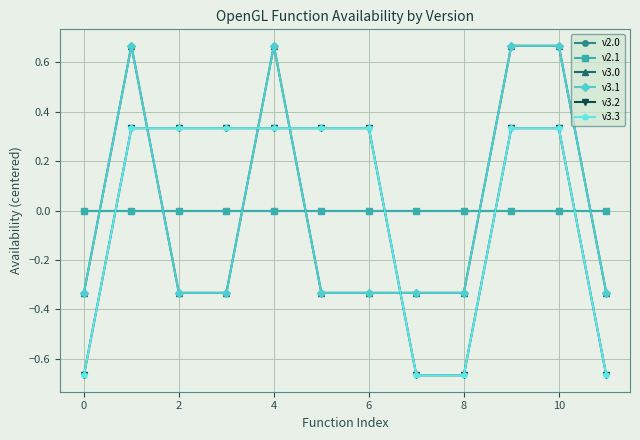

Does the chart have visible grid lines?

Yes